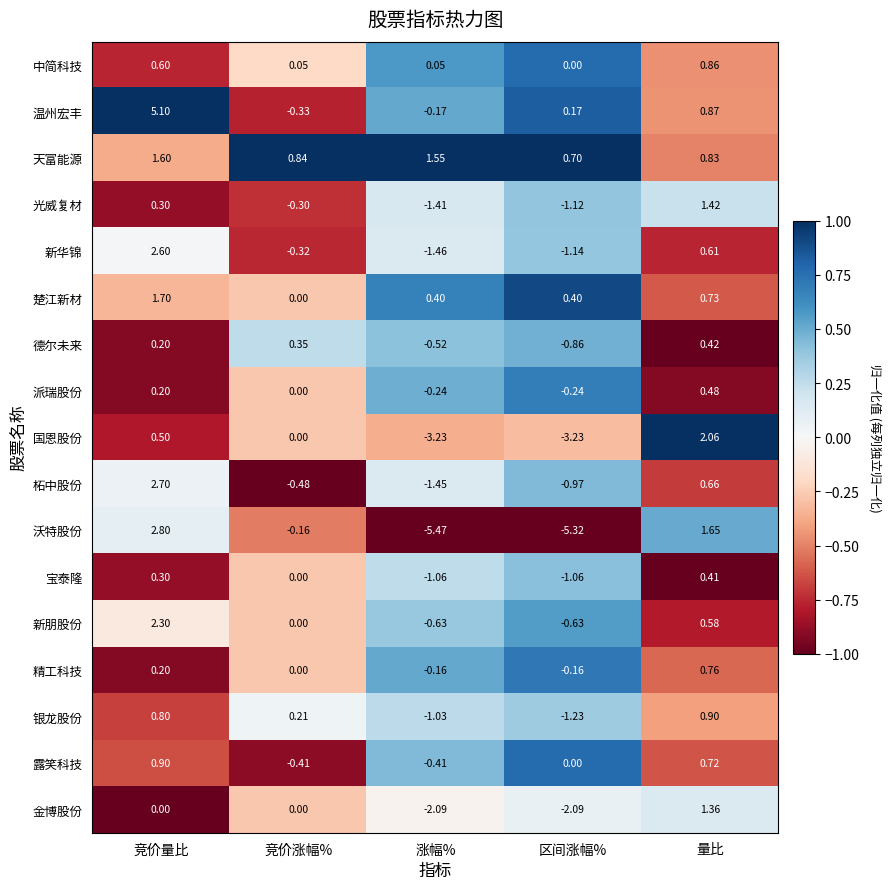

At which category is the sum across all series the highest?

竞价量比